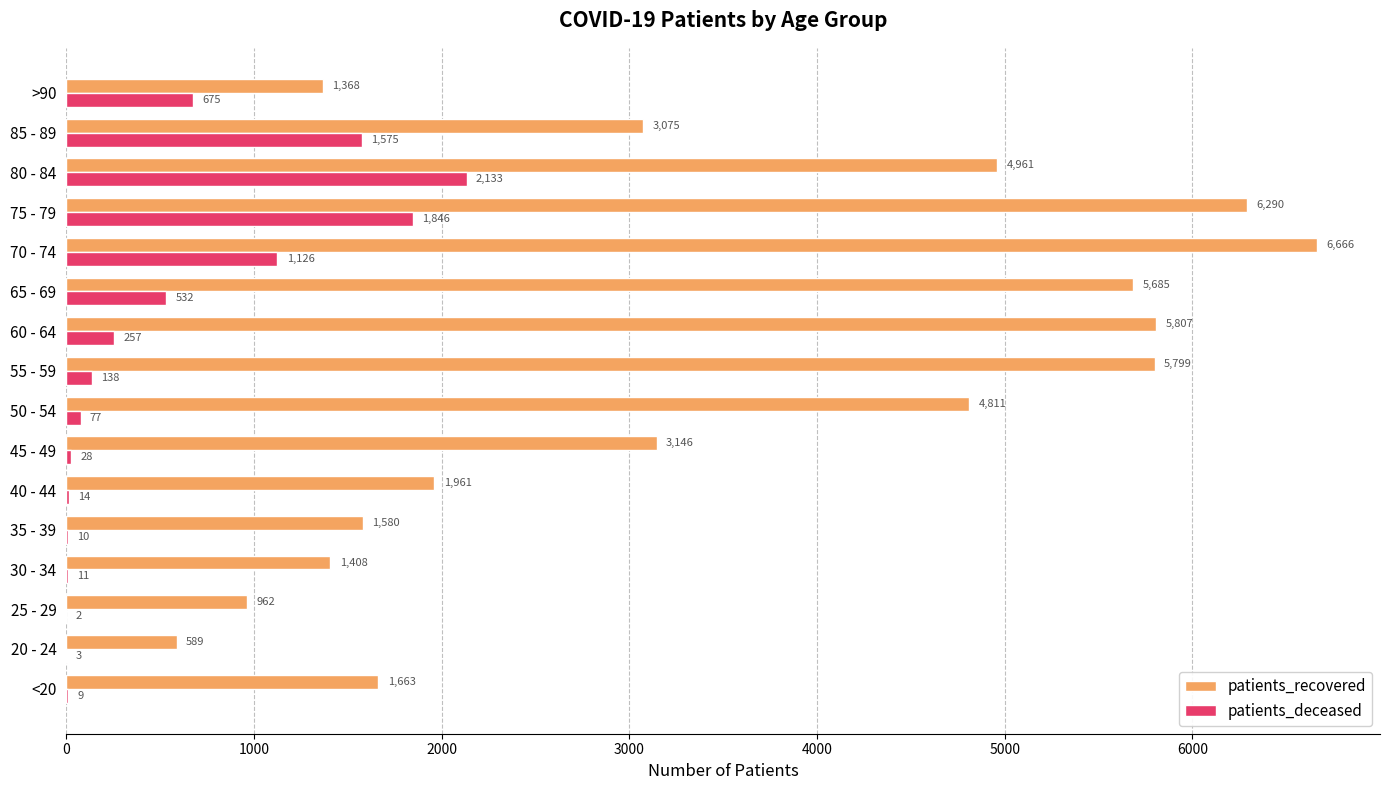

Count the number of categories in the chart.

16